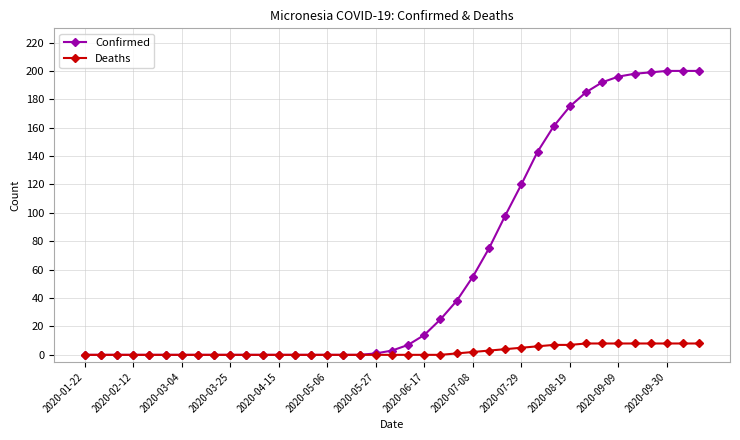

Rank the series by their maximum value, from lowest to highest.

Deaths, Confirmed